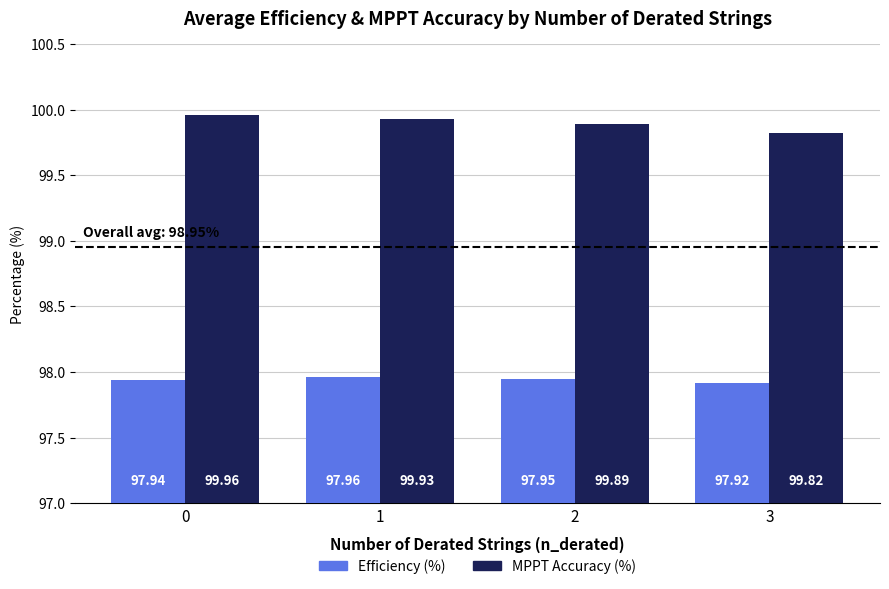

Is the value of Efficiency (%) at 2 greater than the value of MPPT Accuracy (%) at 1?

No